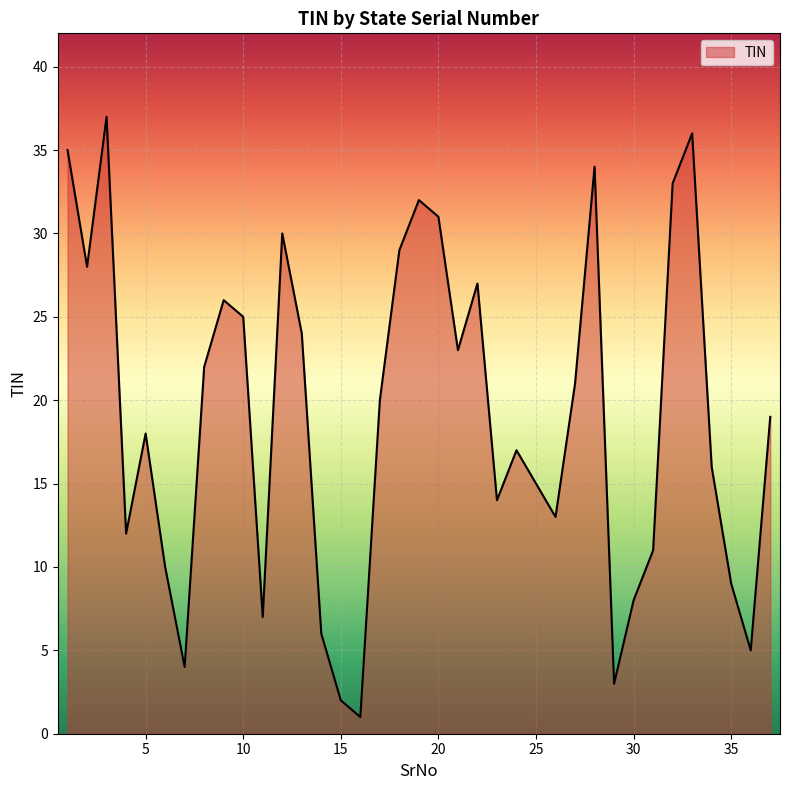

Reading right to left, extract all data points from this chart.

19	5	9	16	36	33	11	8	3	34	21	13	15	17	14	27	23	31	32	29	20	1	2	6	24	30	7	25	26	22	4	10	18	12	37	28	35